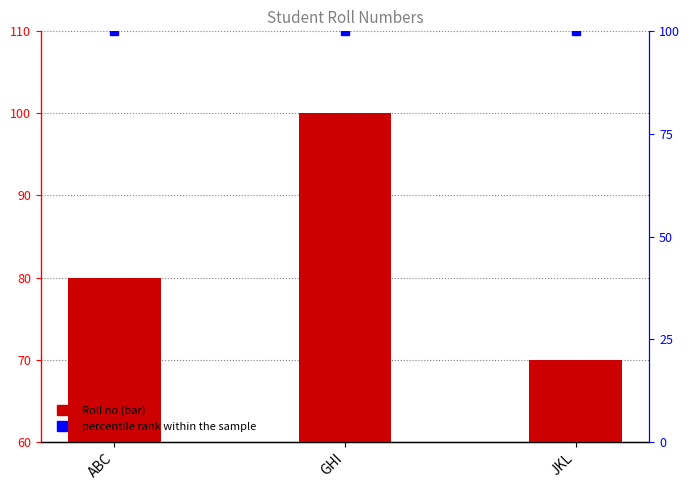

What is the sum of the values at JKL and GHI?

170